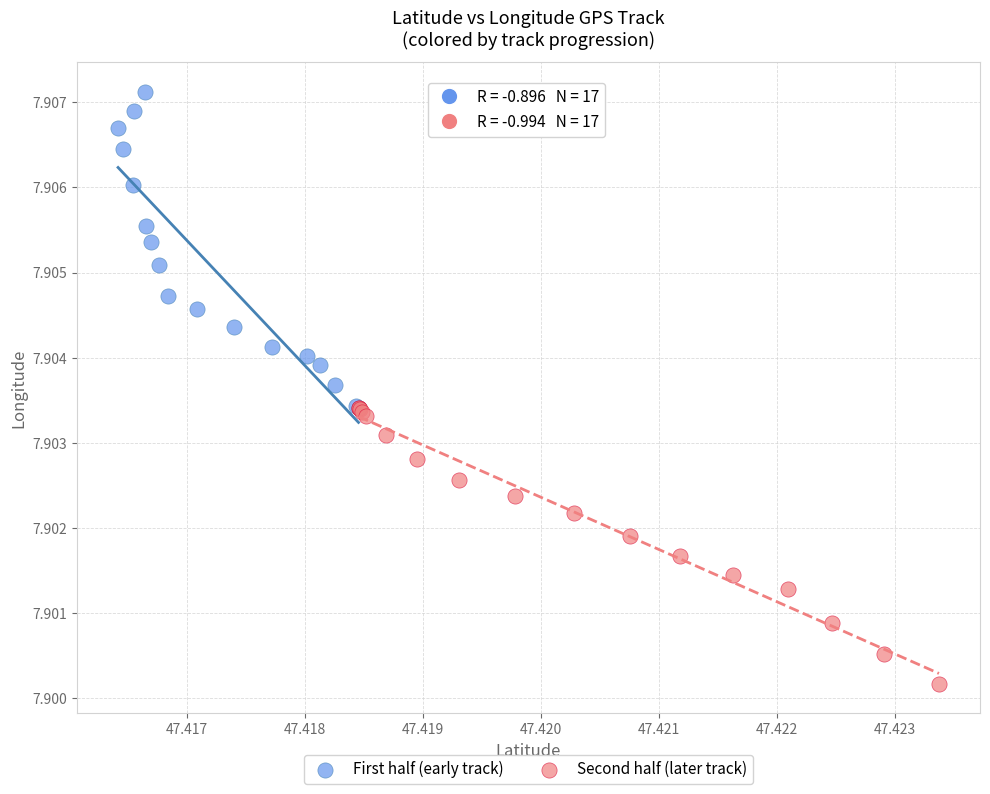

Which series has the widest spread of Y values?

First half (early track)